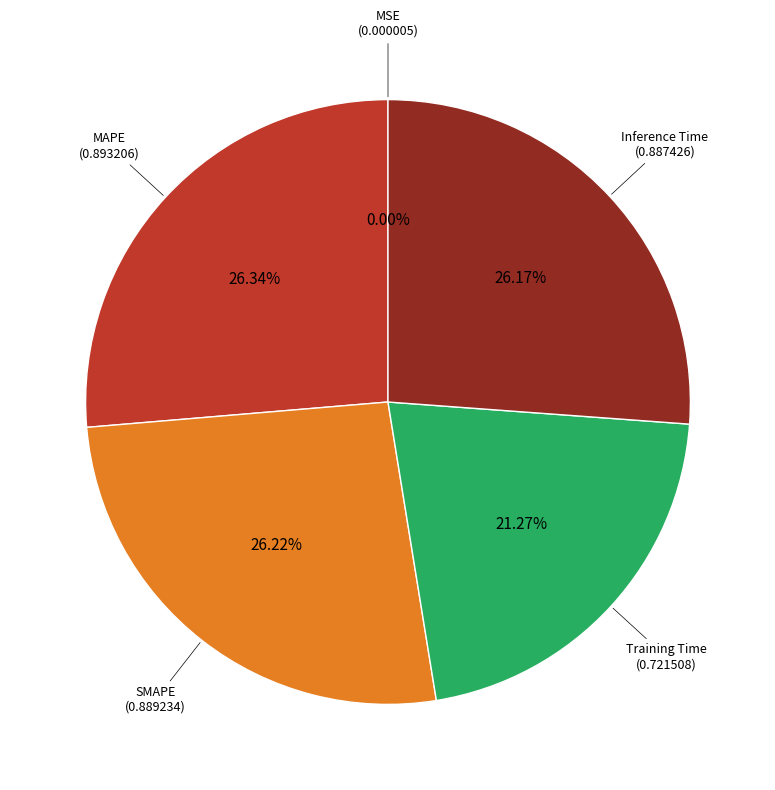

Is there any slice that represents more than half of the pie?

No